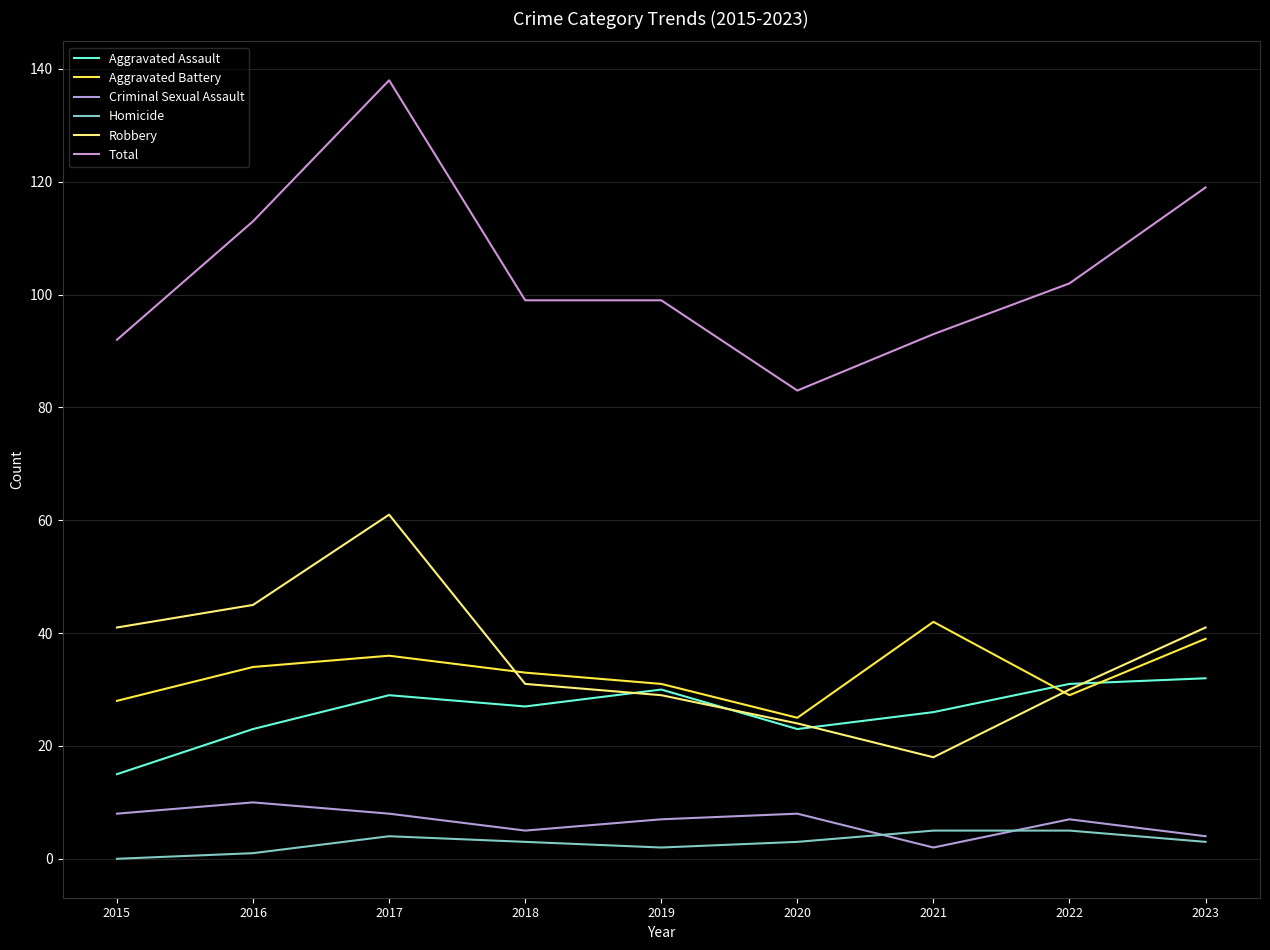

Is it true that Criminal Sexual Assault equals 8 at 2017?

True